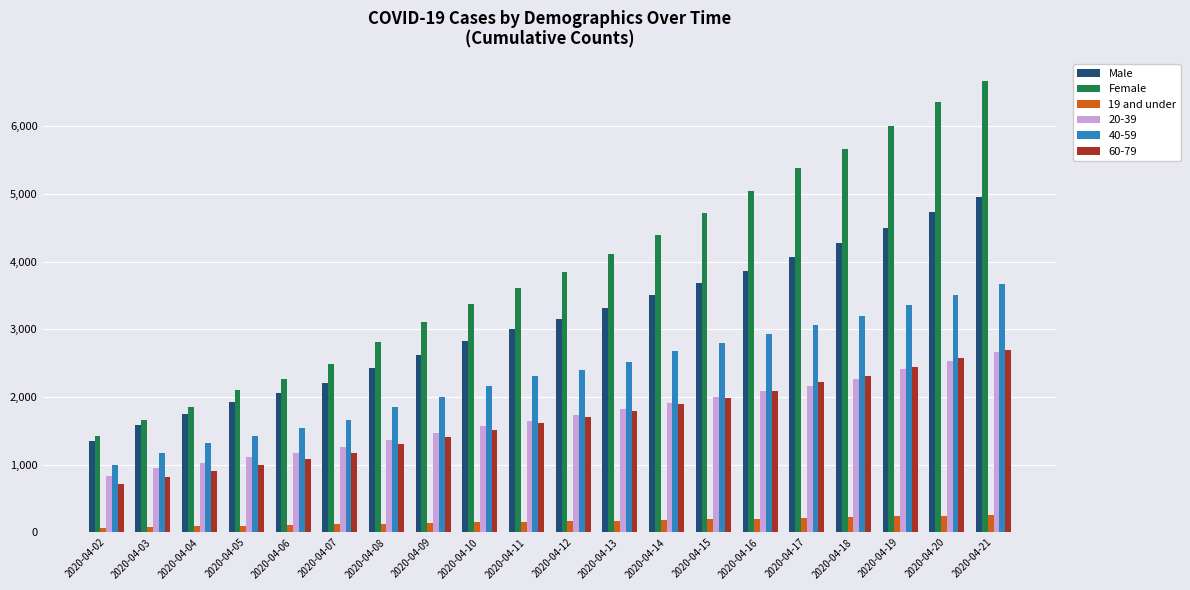

What is the maximum value for Male?

4955